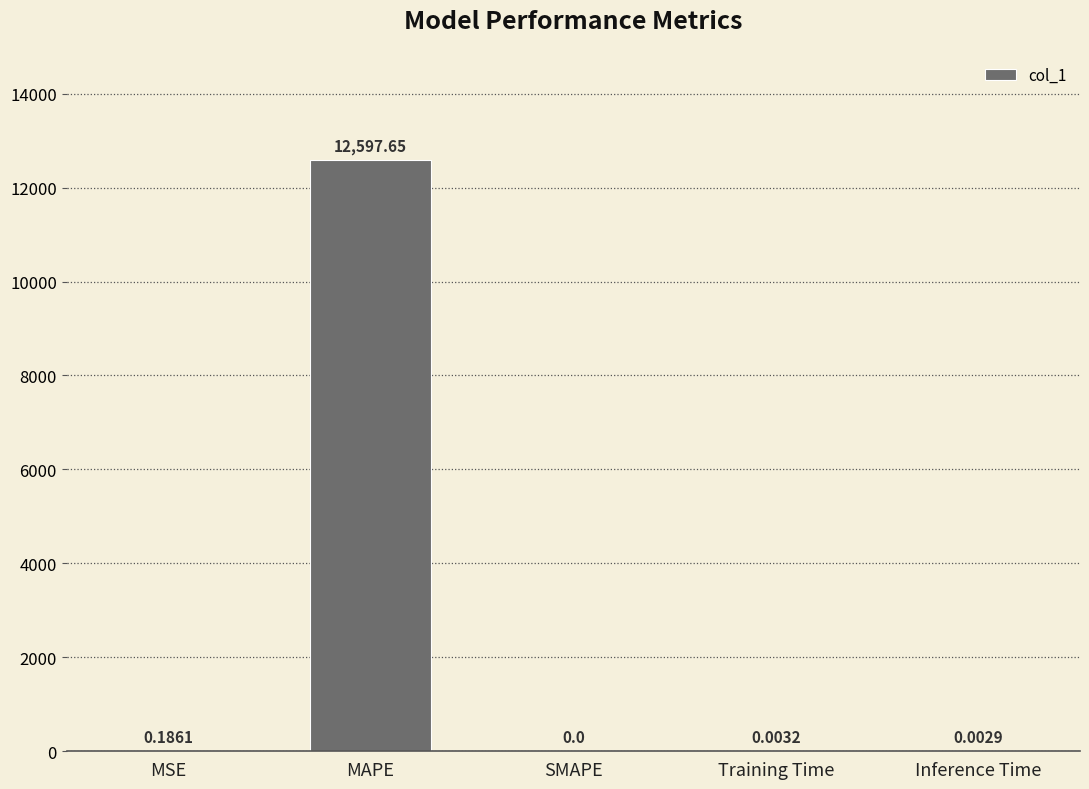

At which label is the value closest to 6298?

MSE